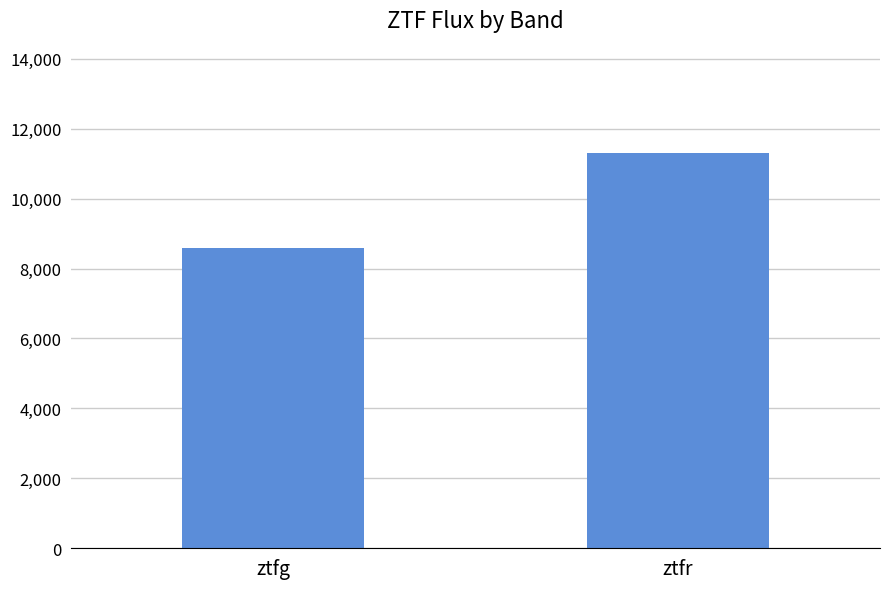

Count the number of data series in this chart.

1